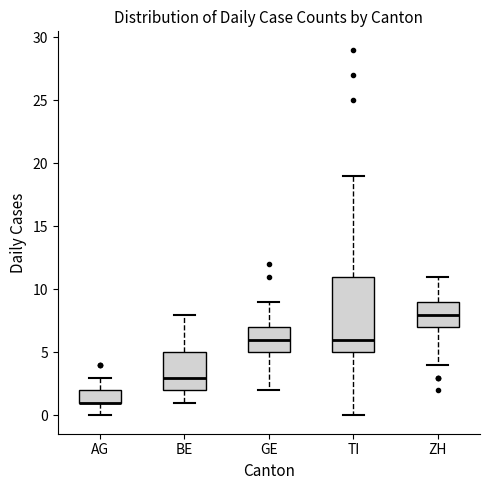

Reading left to right, read every box against the y-axis: the position of its median line, the range the box covers, and the ends of its whiskers. The values are not printed on the chart, so give them approximately, as read against the axis.

AG: median 1 (drawn on the box's lower edge), box 1 to 2, whiskers 0 to 3
BE: median 3, box 2 to 5, whiskers 1 to 8
GE: median 6, box 5 to 7, whiskers 2 to 9
TI: median 6, box 5 to 11, whiskers 0 to 19
ZH: median 8, box 7 to 9, whiskers 4 to 11